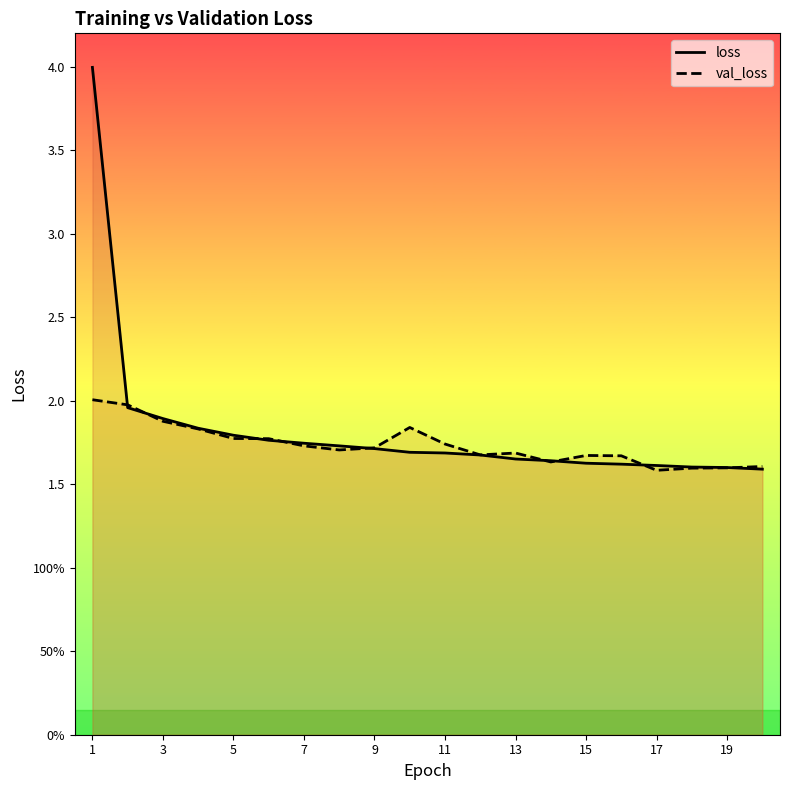

Does the chart display data point markers on the line(s)?

No